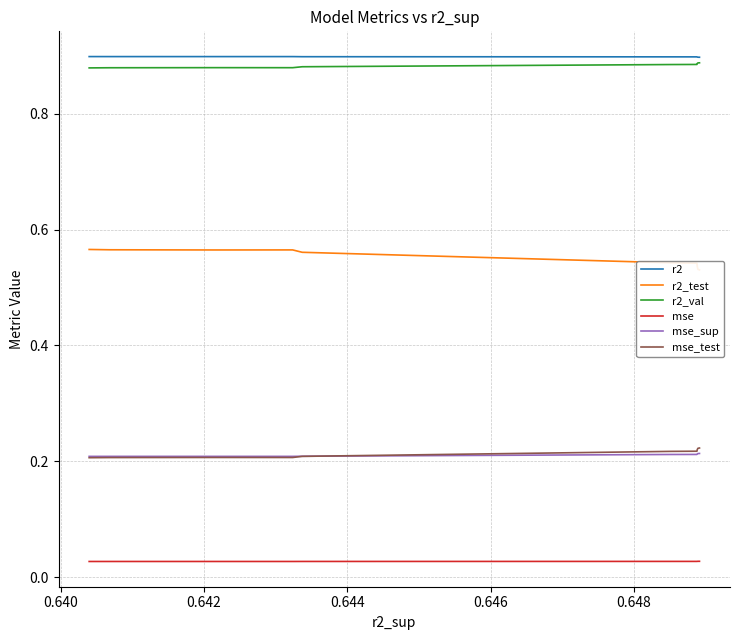

Is this an area chart (filled region under the line)?

No